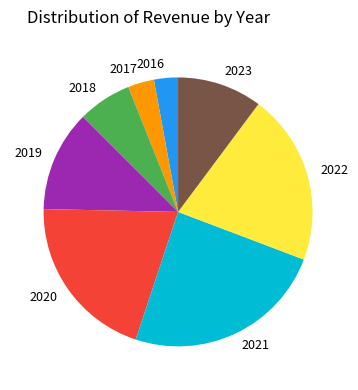

Which category has the biggest portion of the pie?

2021